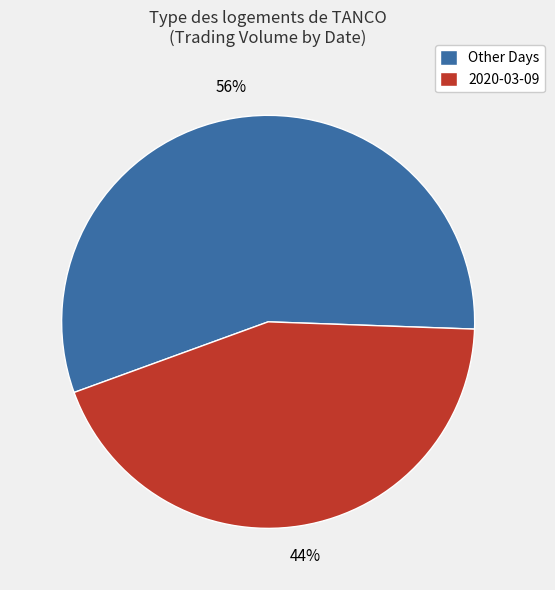

What is the largest slice in the pie chart?

Other Days